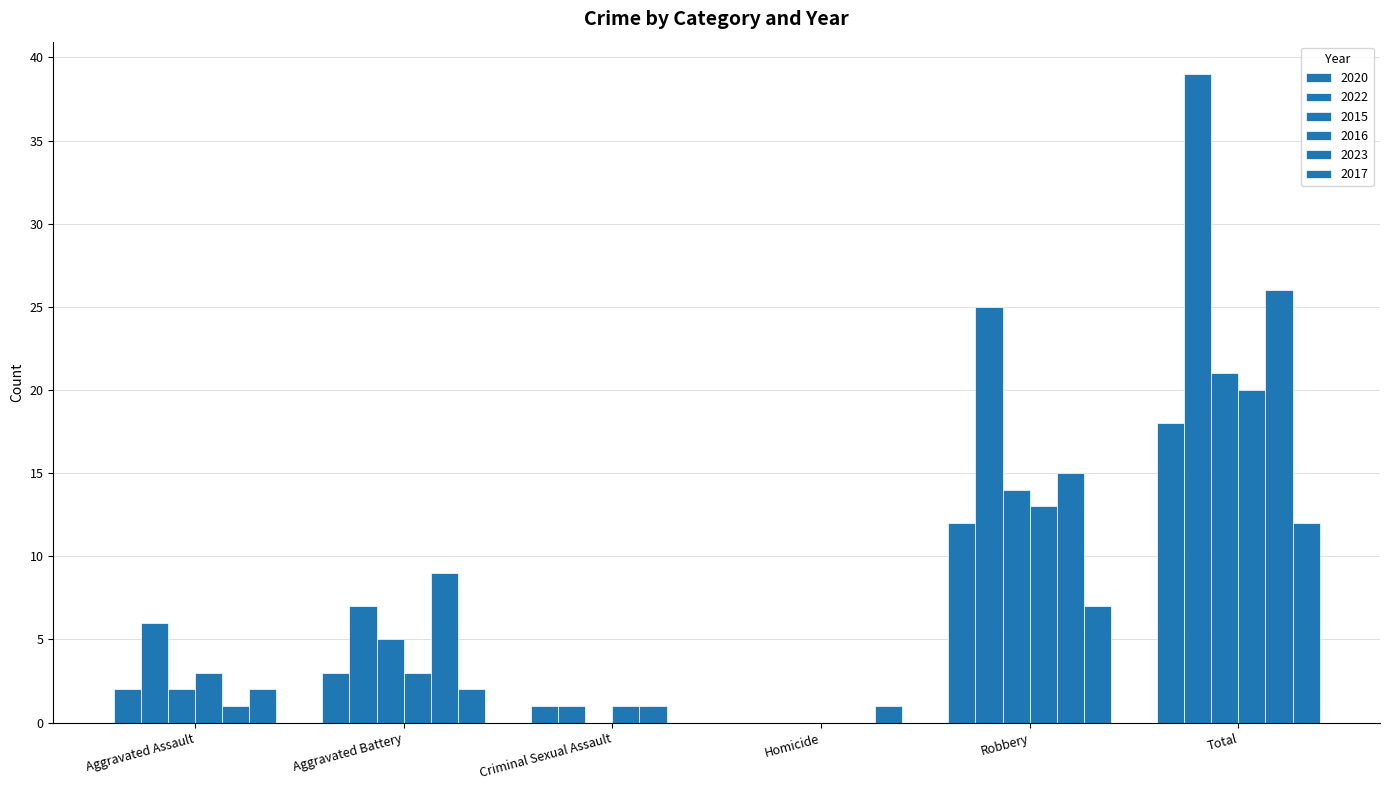

Are the bars horizontal?

No